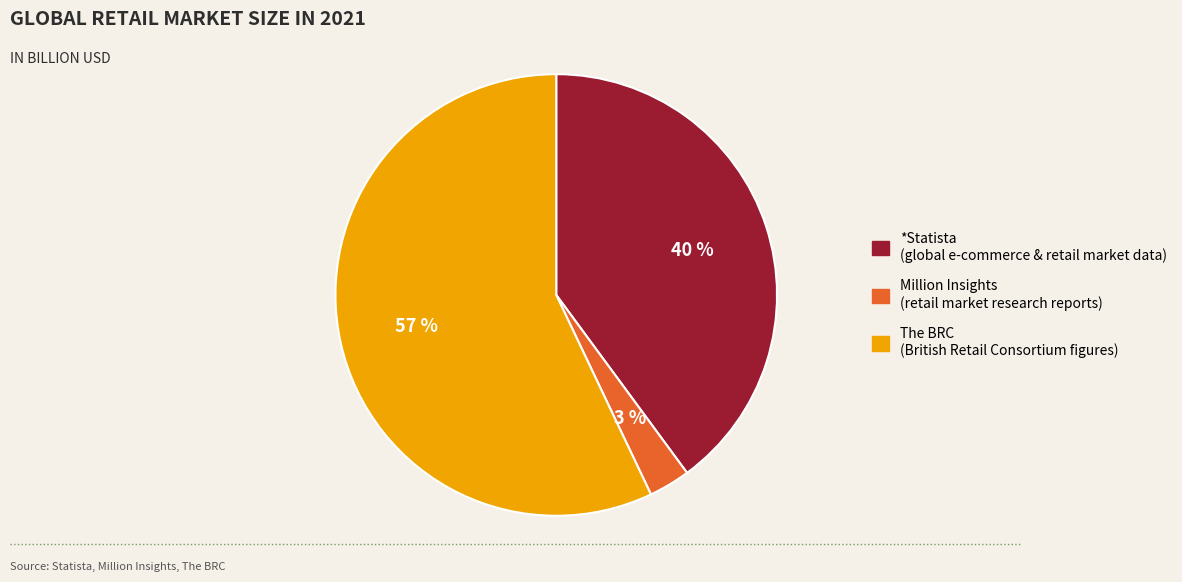

To the nearest percent, what portion does Million Insights represent?

3%